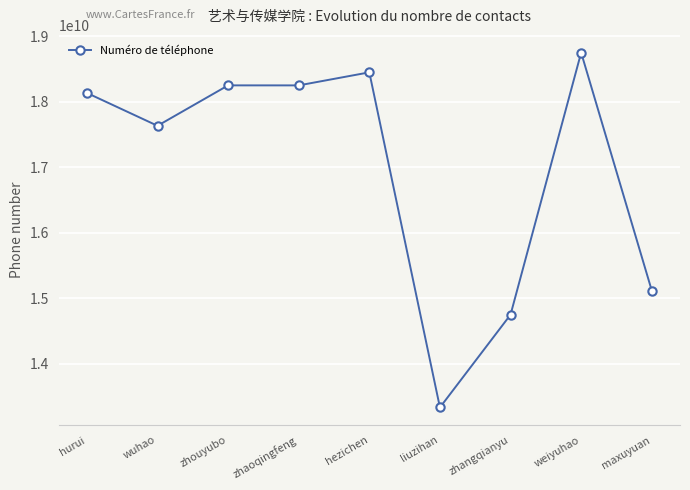

What is the smallest value displayed?

13329445126